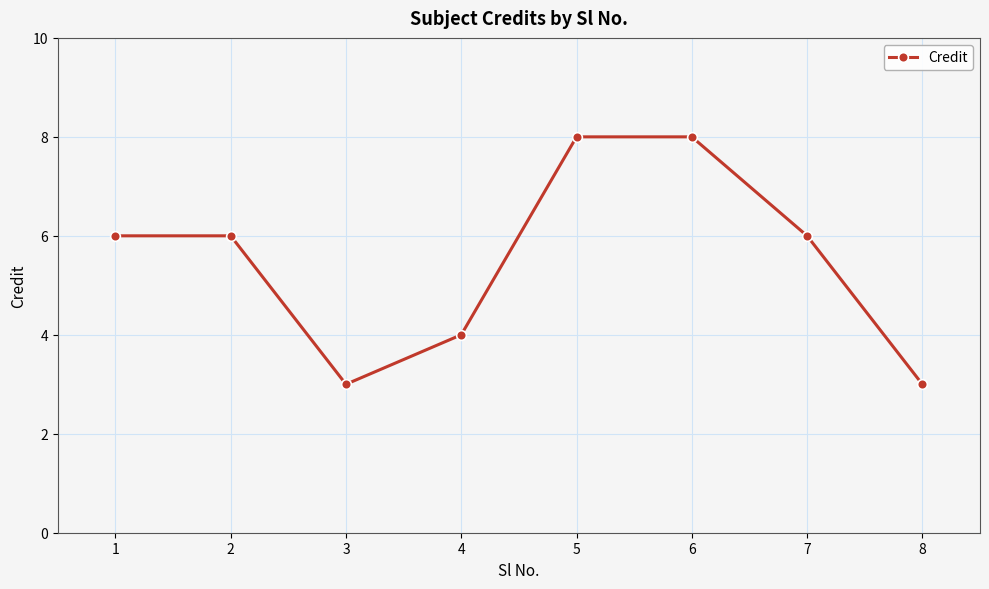

Is it true that the value at 4 is 1?

False